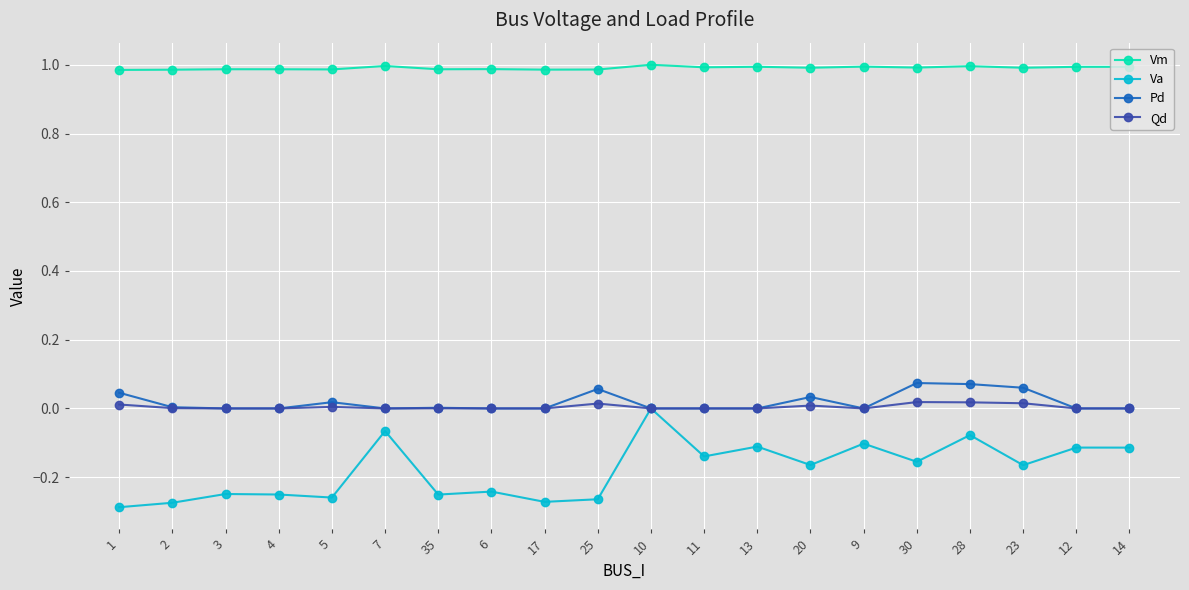

What is the label of the 16th point from the left?

30